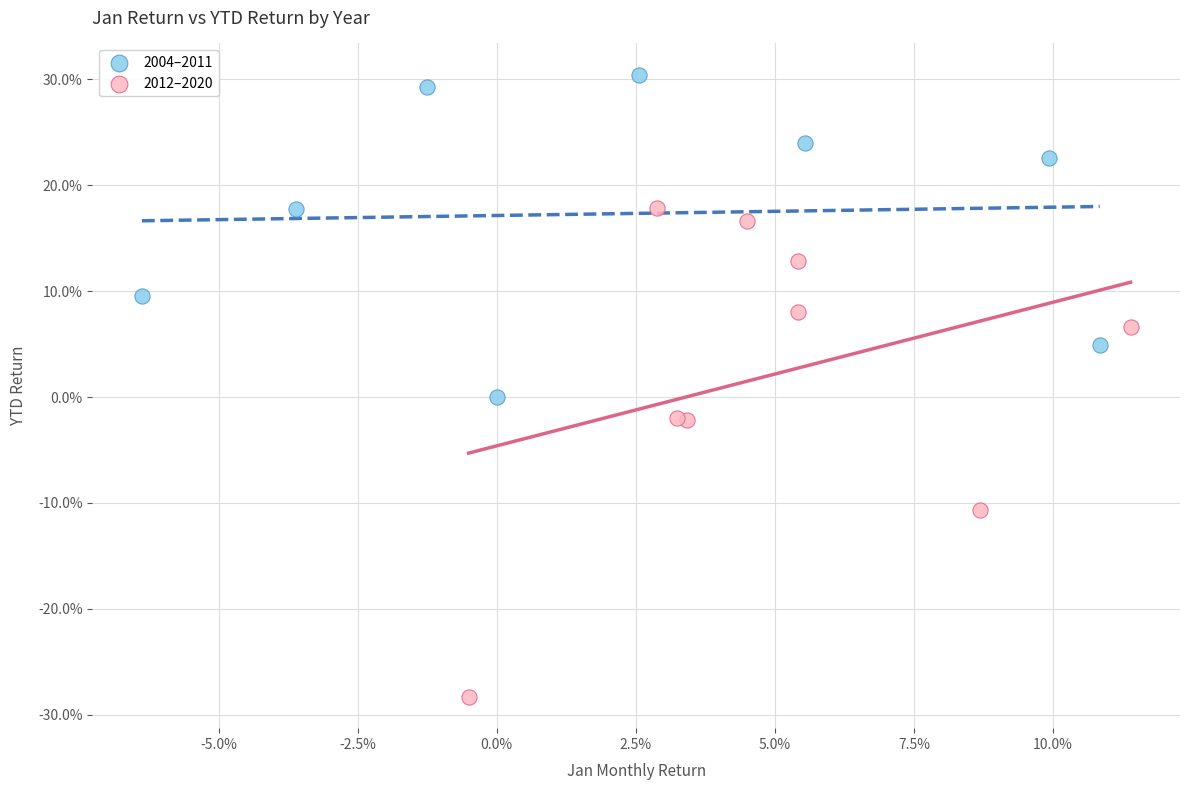

What are all the series names shown in the legend?

2004–2011, 2012–2020